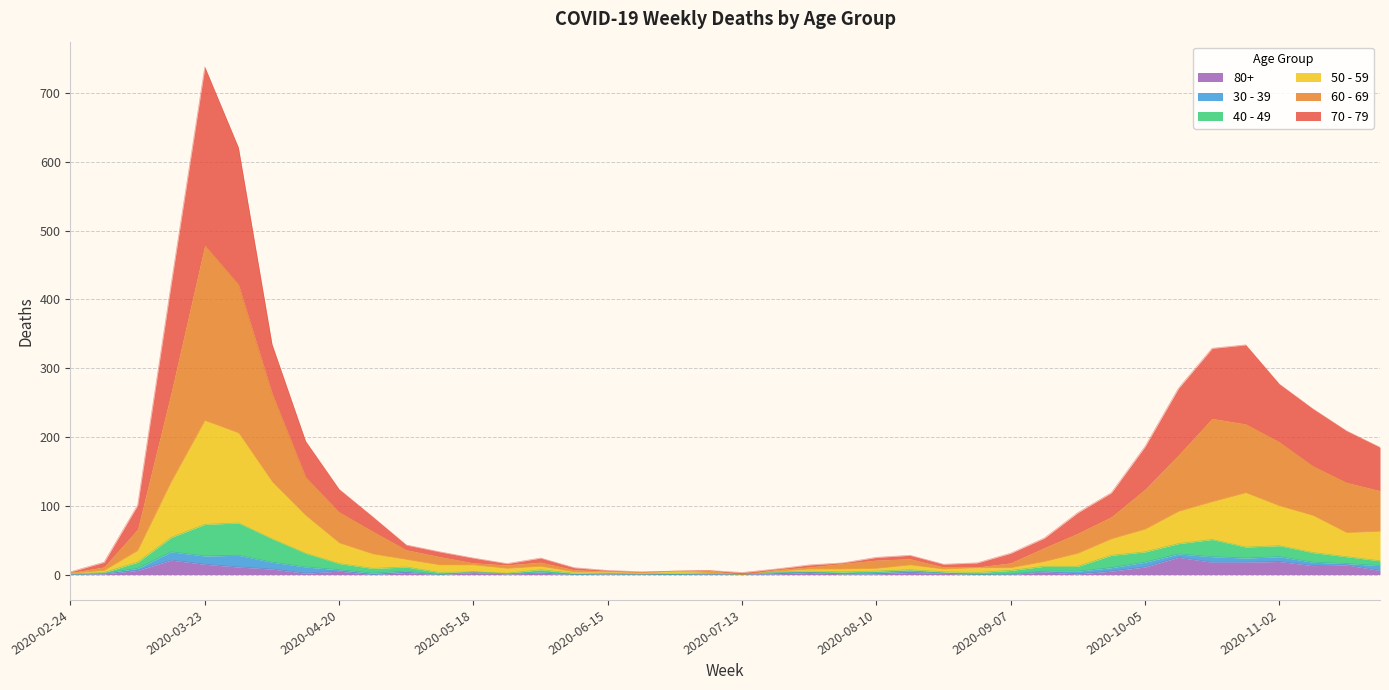

What is the lowest value of the 70 - 79 series?

3